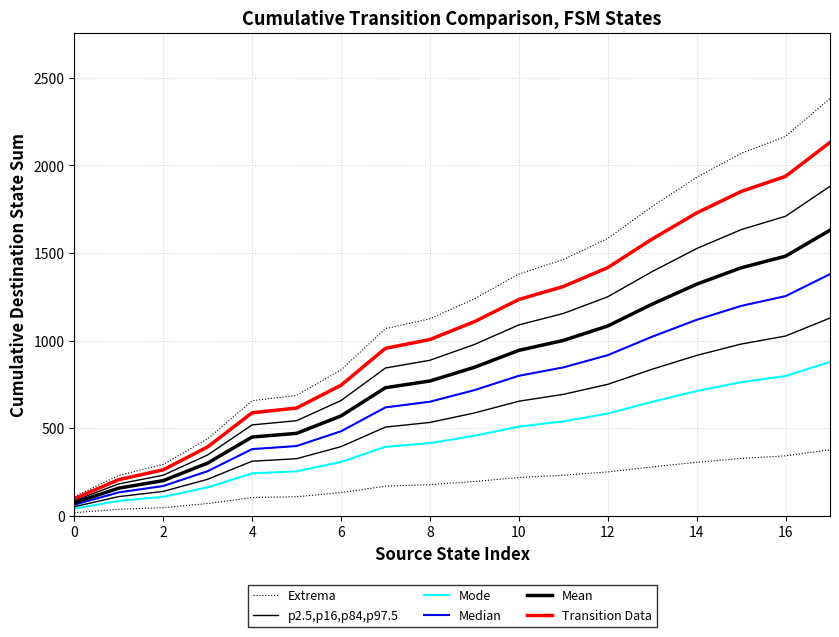

True or false: Transition Data and Median cross at least once.

False